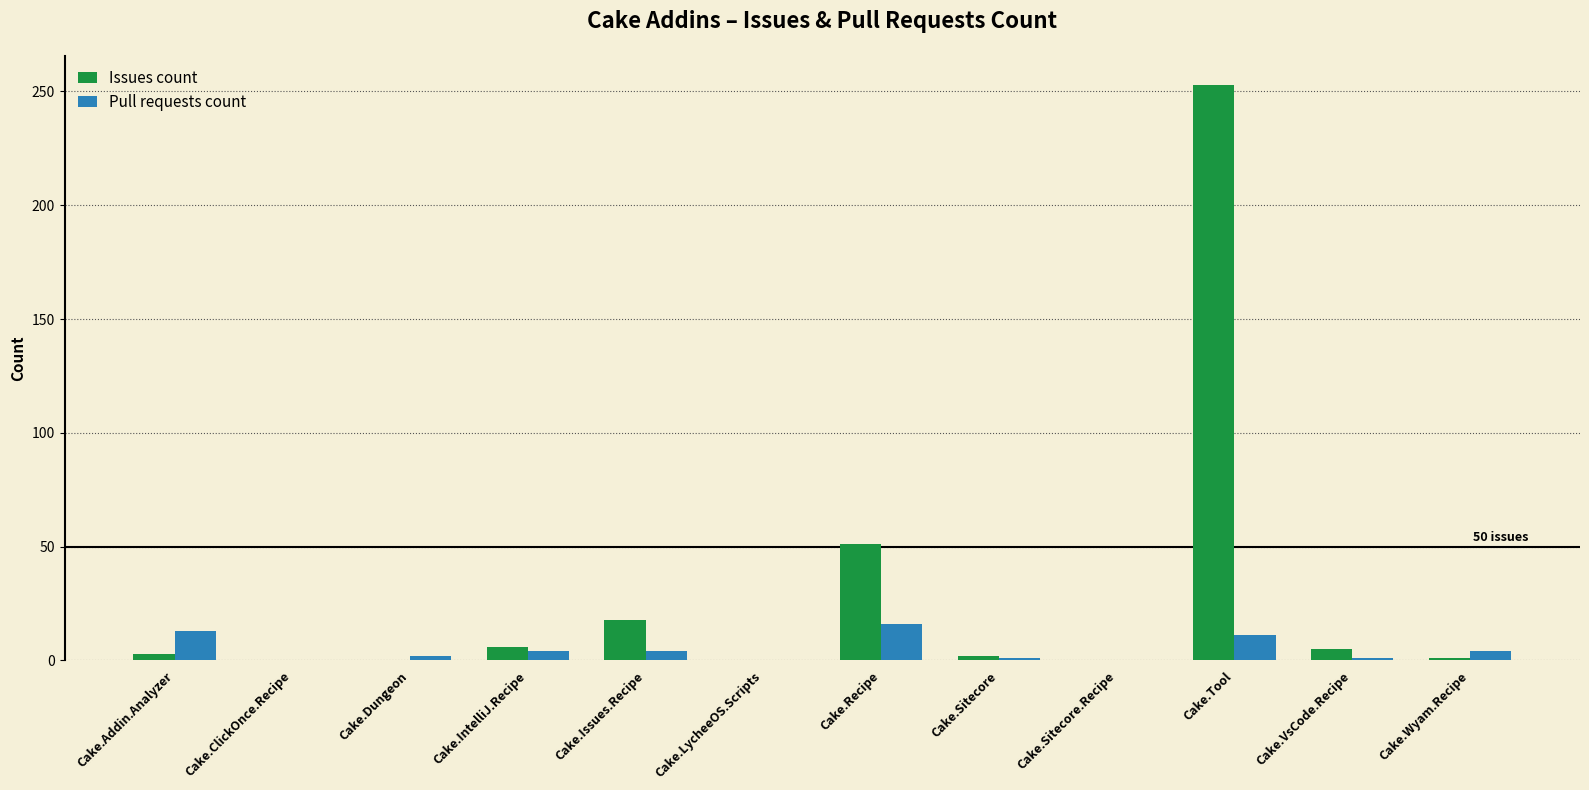

What is the greatest value displayed?

253